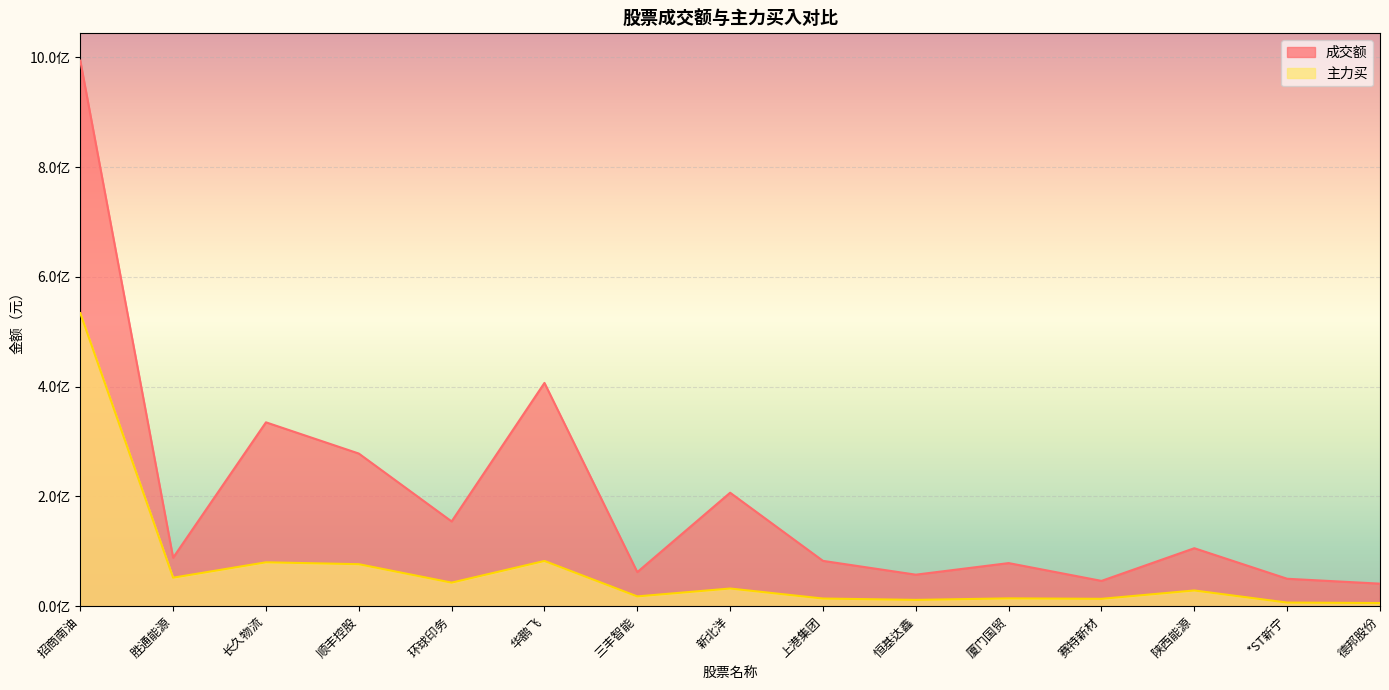

Reading left to right, transcribe all the data shown in this chart.

成交额: 招商南油=993804361	胜通能源=88251688	长久物流=334900721	顺丰控股=278036467	环球印务=154371335	华鹏飞=406694241	三丰智能=62047506	新北洋=206664865	上港集团=82518586	恒基达鑫=57390053	厦门国贸=78472943	赛特新材=46052871	陕西能源=105570262	*ST新宁=49934790	德邦股份=41016254
主力买: 招商南油=533782200	胜通能源=51885126	长久物流=79927446	顺丰控股=76480273	环球印务=42880433	华鹏飞=82372898	三丰智能=17810713	新北洋=32172382	上港集团=13916861	恒基达鑫=11469295	厦门国贸=14199665	赛特新材=13376929	陕西能源=28619190	*ST新宁=6555287	德邦股份=5731871